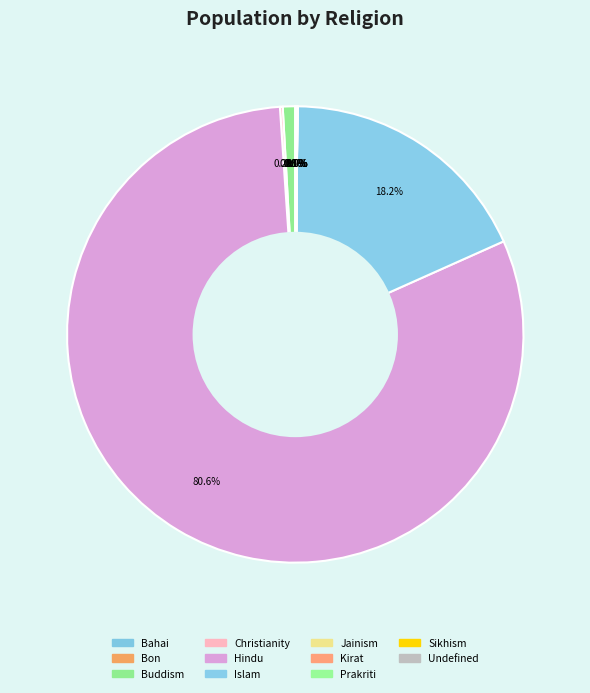

Is Christianity the majority of the pie?

No